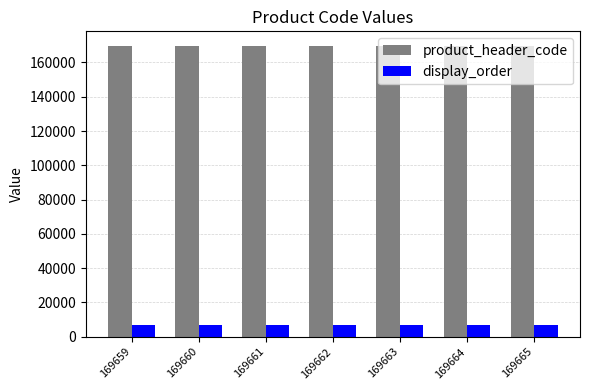

What are all the series names shown in the legend?

product_header_code, display_order